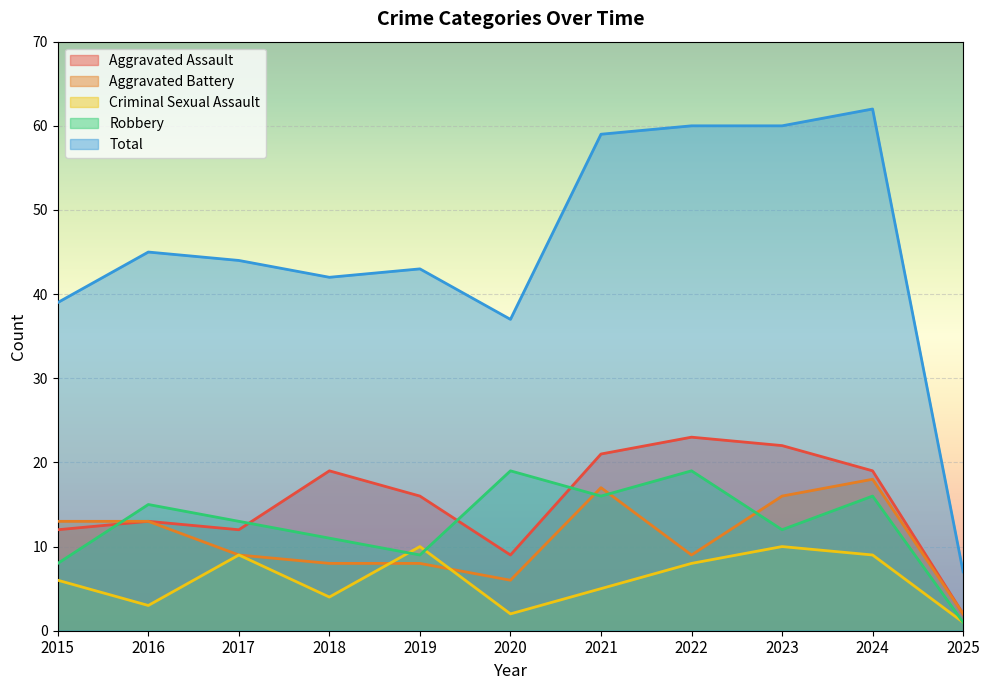

What is the average value of the Aggravated Assault series?

15